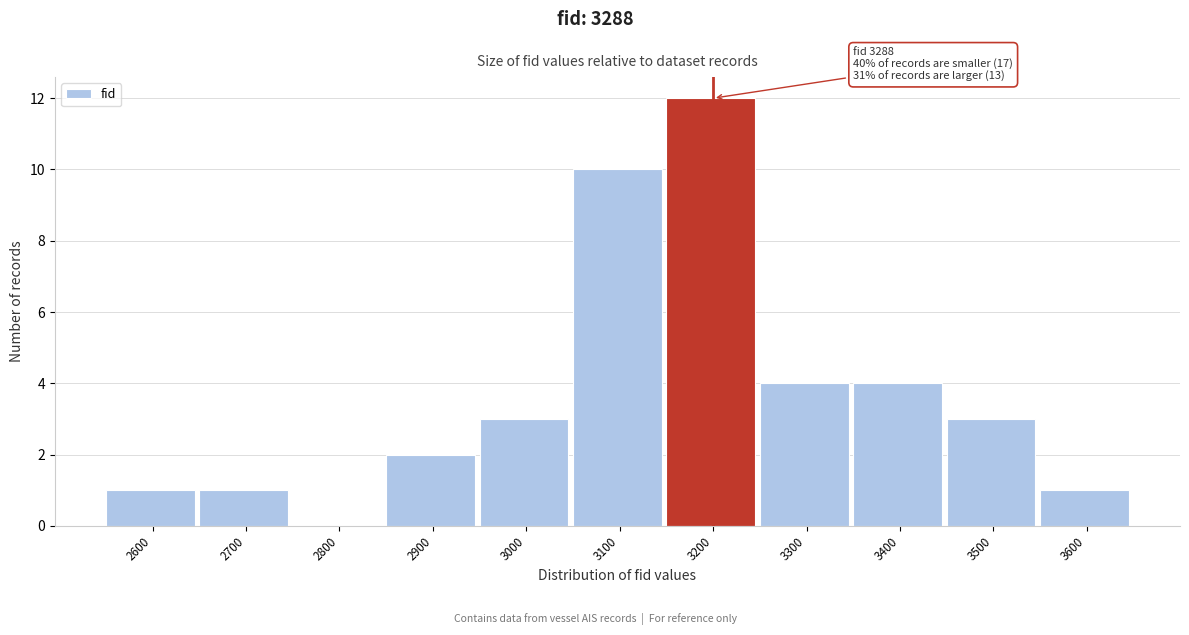

Reading left to right, transcribe all the data shown in this chart.

2600=1	2700=1	2800=0	2900=2	3000=3	3100=10	3200=12	3300=4	3400=4	3500=3	3600=1